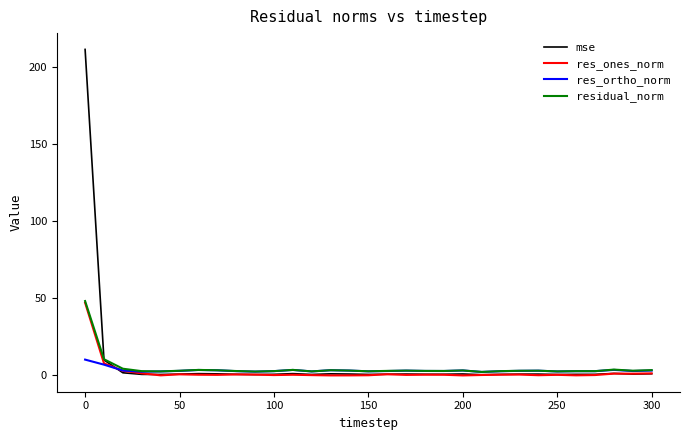

Which series has the largest range (max minus min)?

mse